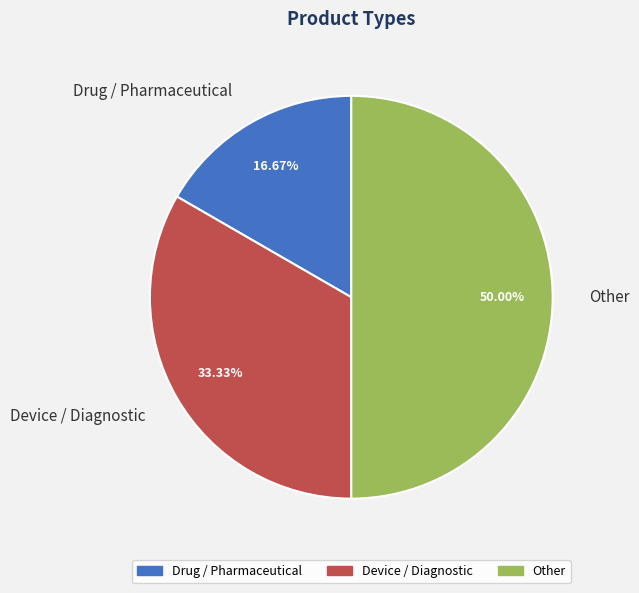

How many slices are in this pie chart?

3